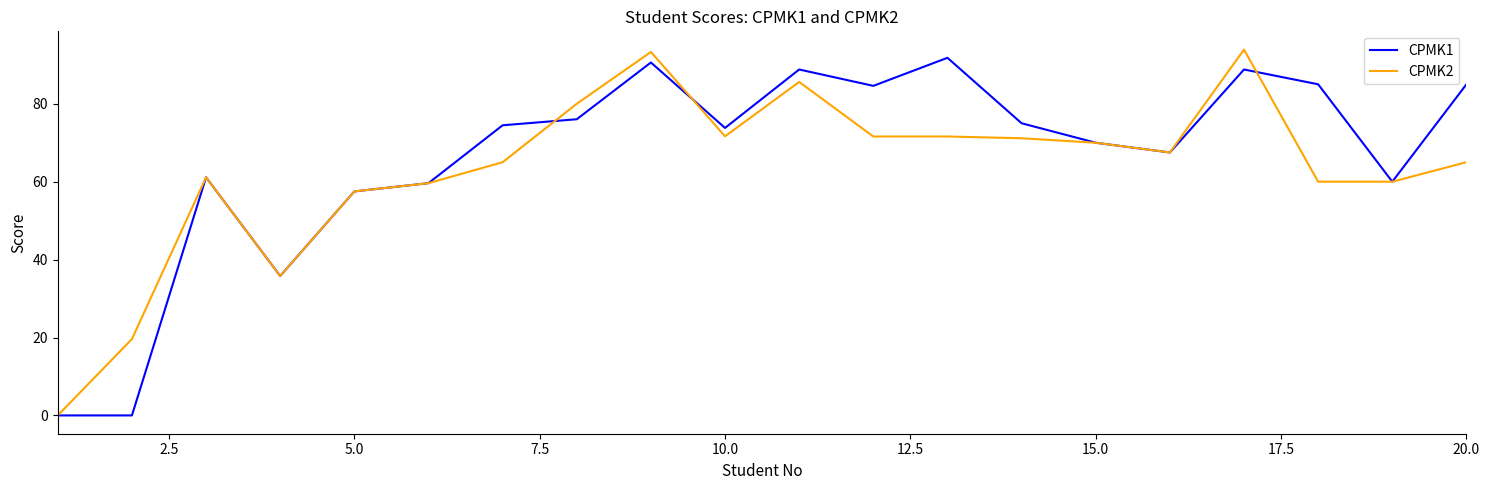

What is the difference between the maximum and minimum values in the CPMK2 series?

93.9